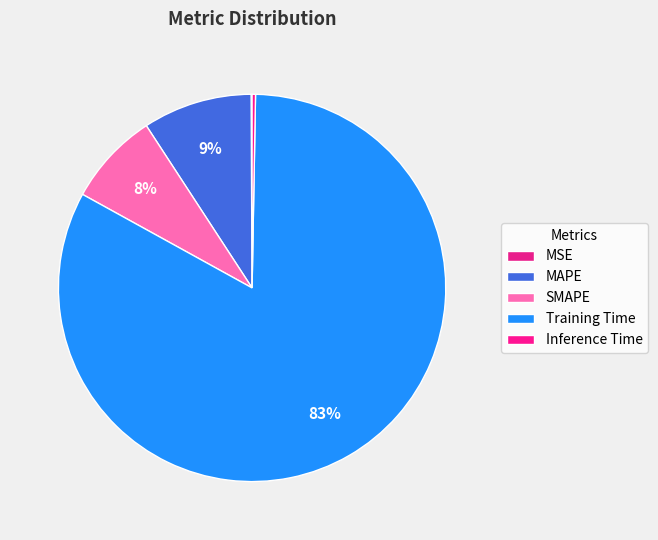

How much of the chart is everything except Inference Time?

99.7%